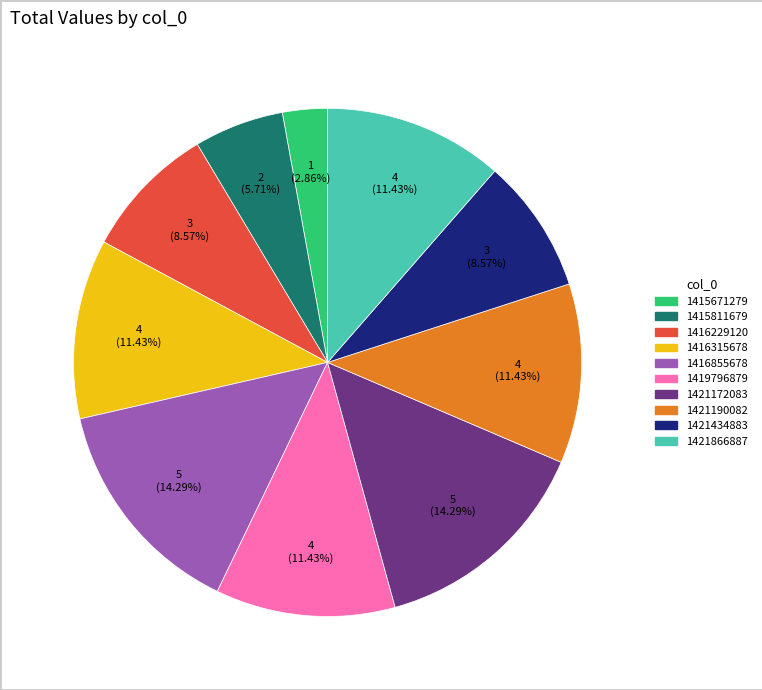

Is there a majority slice in this chart?

No